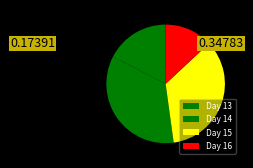

Count the number of slices in the pie.

4